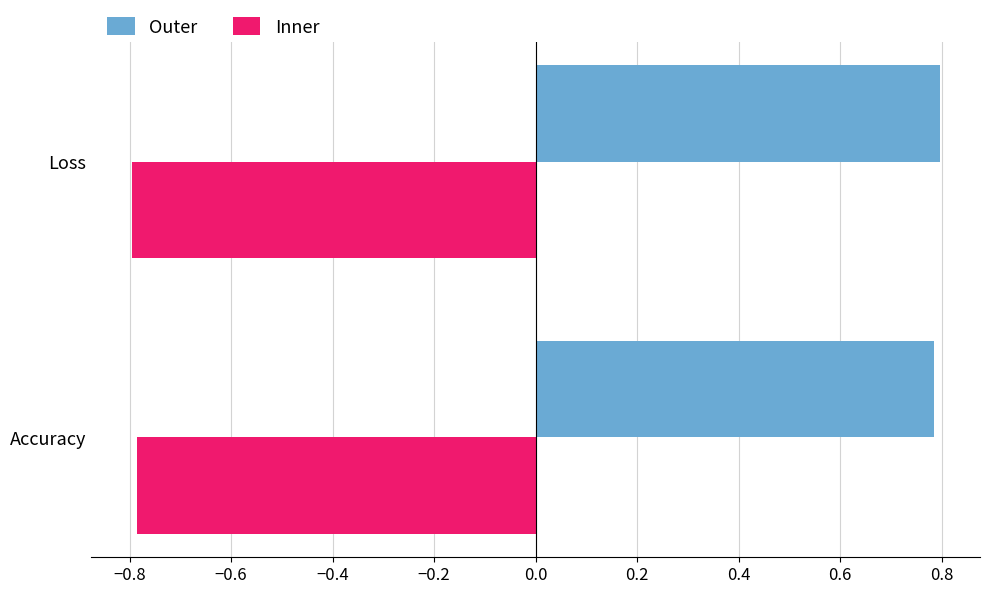

How many distinct data groups are displayed?

2